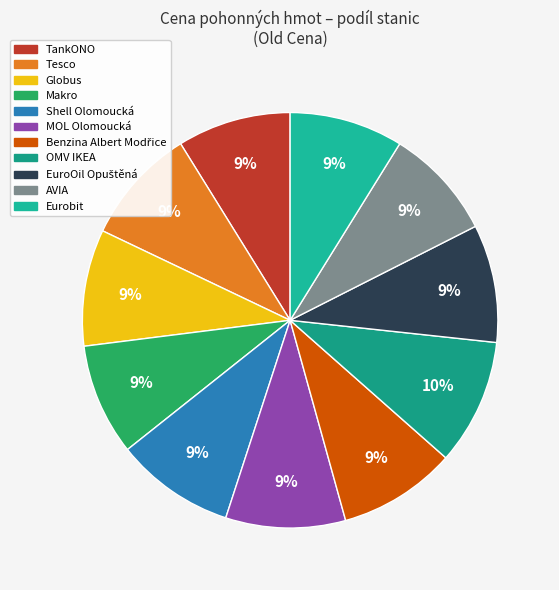

How much of the chart is everything except Makro?

91.3%